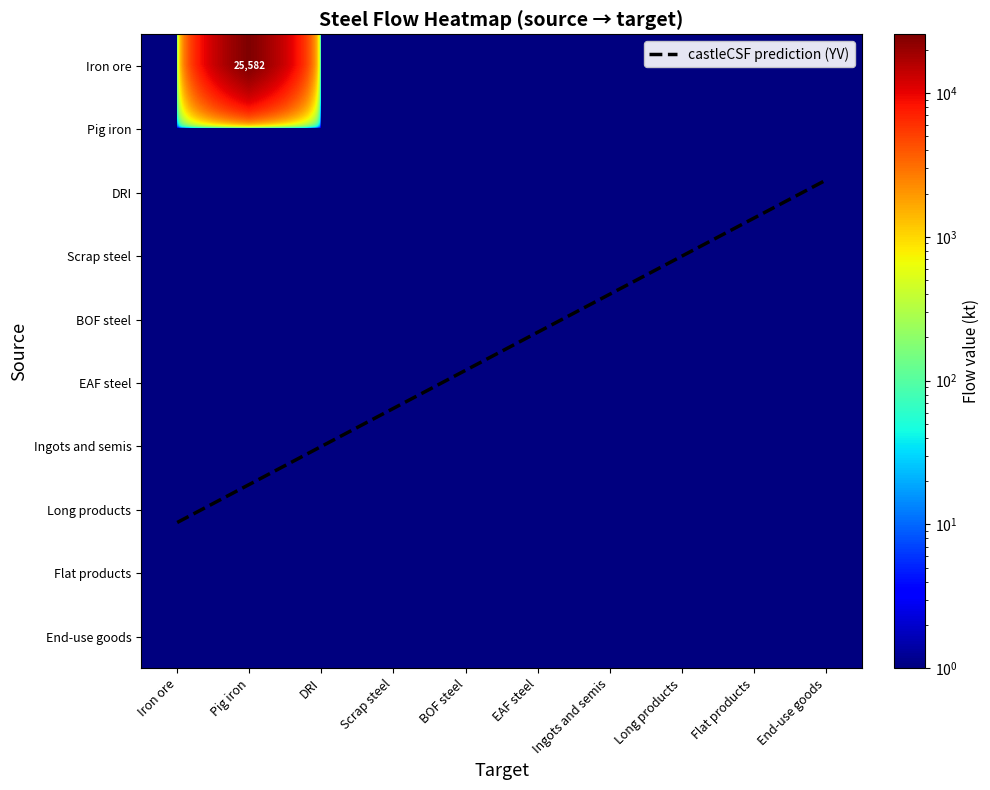

Reading left to right, list all the values displayed in this chart.

Iron ore: Iron ore=0.0	Pig iron=25581.7	DRI=0.0	Scrap steel=0.0	BOF steel=0.0	EAF steel=0.0	Ingots and semis=0.0	Long products=0.0	Flat products=0.0	End-use goods=0.0
Pig iron: Iron ore=0.0	Pig iron=0.0	DRI=0.0	Scrap steel=0.0	BOF steel=0.0	EAF steel=0.0	Ingots and semis=0.0	Long products=0.0	Flat products=0.0	End-use goods=0.0
DRI: Iron ore=0.0	Pig iron=0.0	DRI=0.0	Scrap steel=0.0	BOF steel=0.0	EAF steel=0.0	Ingots and semis=0.0	Long products=0.0	Flat products=0.0	End-use goods=0.0
Scrap steel: Iron ore=0.0	Pig iron=0.0	DRI=0.0	Scrap steel=0.0	BOF steel=0.0	EAF steel=0.0	Ingots and semis=0.0	Long products=0.0	Flat products=0.0	End-use goods=0.0
BOF steel: Iron ore=0.0	Pig iron=0.0	DRI=0.0	Scrap steel=0.0	BOF steel=0.0	EAF steel=0.0	Ingots and semis=0.0	Long products=0.0	Flat products=0.0	End-use goods=0.0
EAF steel: Iron ore=0.0	Pig iron=0.0	DRI=0.0	Scrap steel=0.0	BOF steel=0.0	EAF steel=0.0	Ingots and semis=0.0	Long products=0.0	Flat products=0.0	End-use goods=0.0
Ingots and semis: Iron ore=0.0	Pig iron=0.0	DRI=0.0	Scrap steel=0.0	BOF steel=0.0	EAF steel=0.0	Ingots and semis=0.0	Long products=0.0	Flat products=0.0	End-use goods=0.0
Long products: Iron ore=0.0	Pig iron=0.0	DRI=0.0	Scrap steel=0.0	BOF steel=0.0	EAF steel=0.0	Ingots and semis=0.0	Long products=0.0	Flat products=0.0	End-use goods=0.0
Flat products: Iron ore=0.0	Pig iron=0.0	DRI=0.0	Scrap steel=0.0	BOF steel=0.0	EAF steel=0.0	Ingots and semis=0.0	Long products=0.0	Flat products=0.0	End-use goods=0.0
End-use goods: Iron ore=0.0	Pig iron=0.0	DRI=0.0	Scrap steel=0.0	BOF steel=0.0	EAF steel=0.0	Ingots and semis=0.0	Long products=0.0	Flat products=0.0	End-use goods=0.0